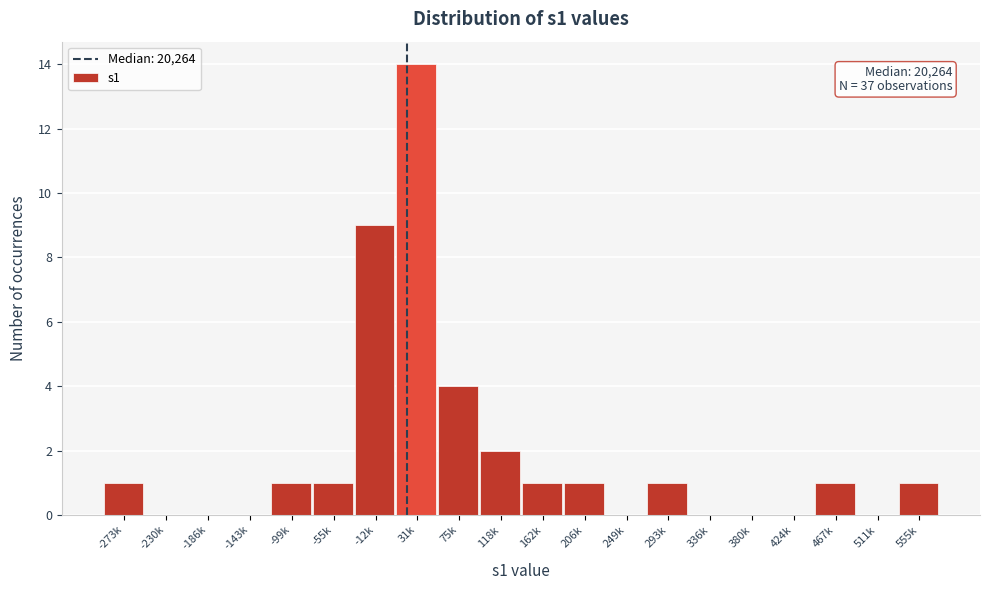

Reading left to right, extract all data points from this chart.

-273k=1	-230k=0	-186k=0	-143k=0	-99k=1	-55k=1	-12k=9	31k=14	75k=4	118k=2	162k=1	206k=1	249k=0	293k=1	336k=0	380k=0	424k=0	467k=1	511k=0	555k=1